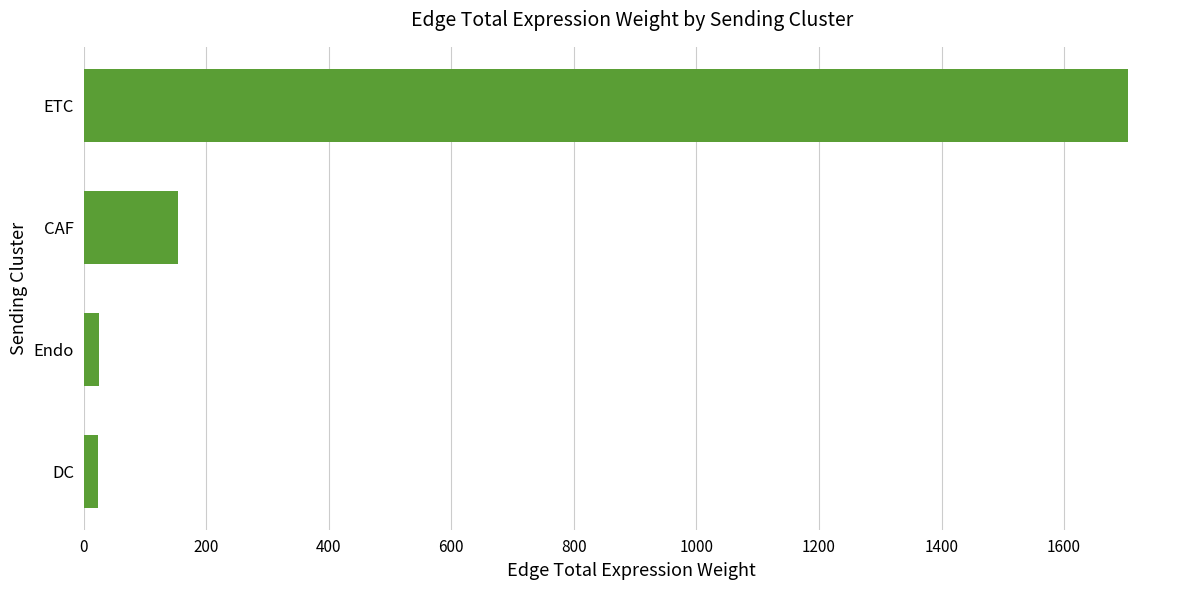

What is the difference between the maximum and minimum values?

1679.9